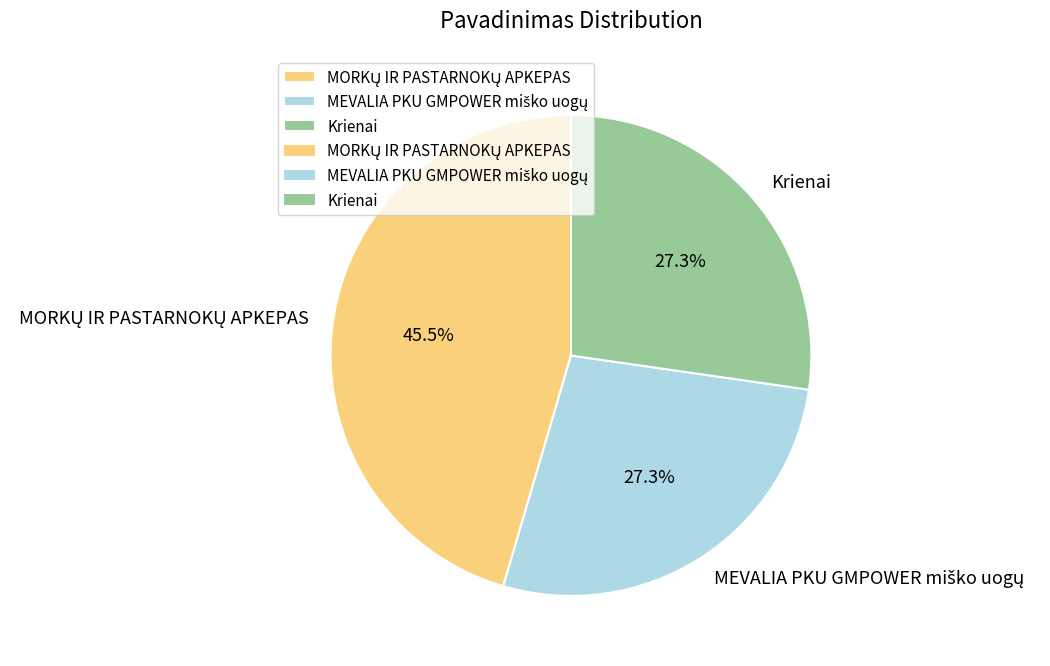

True or false: Krienai accounts for 27% of the total.

True